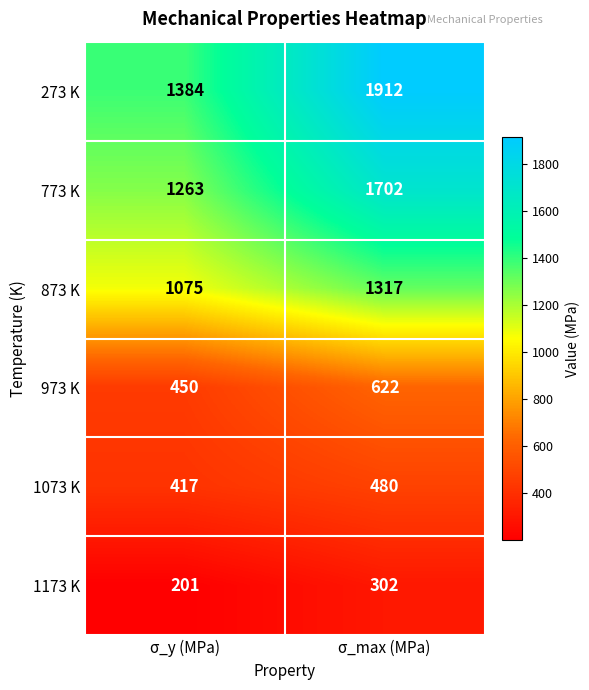

Which series has the largest total across all categories?

273 K